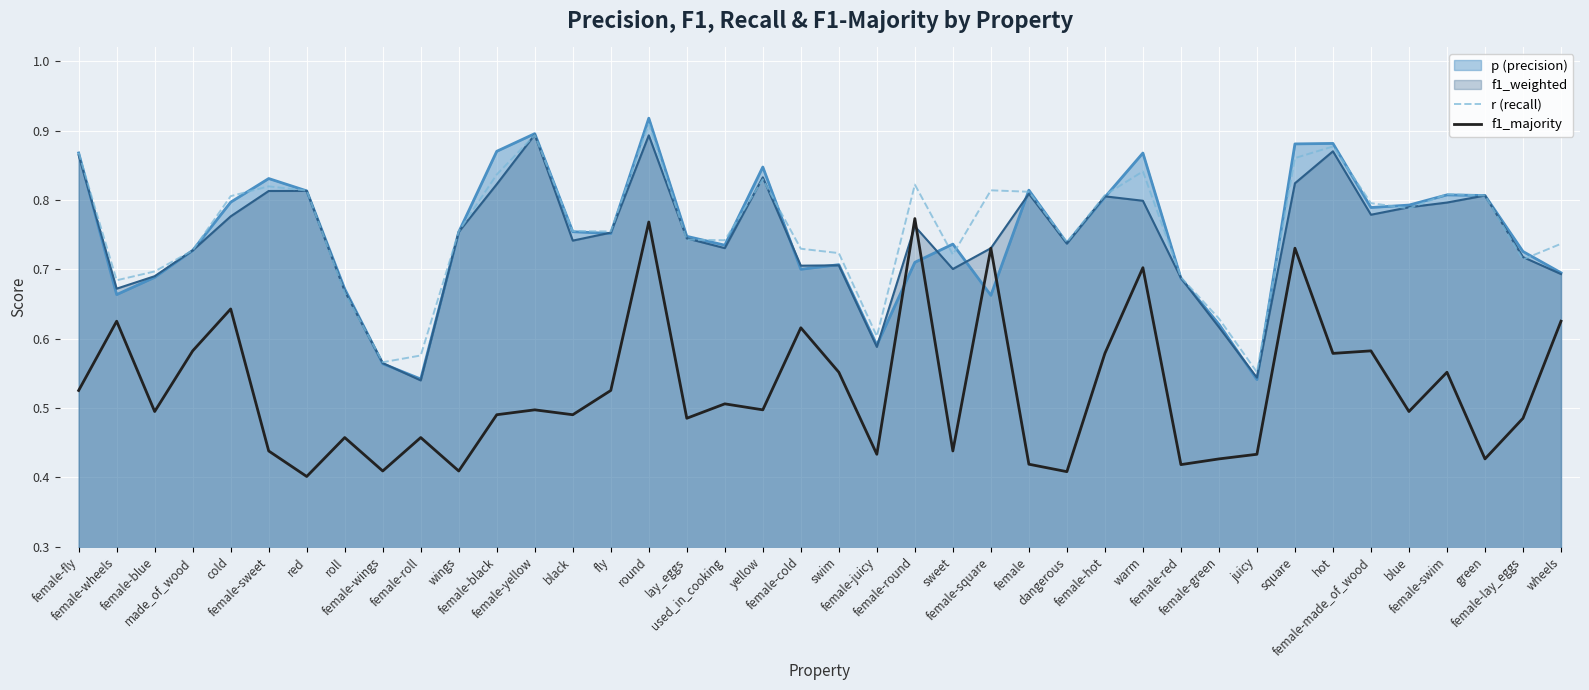

Between round and female-green, which series saw the biggest shift?

f1_majority